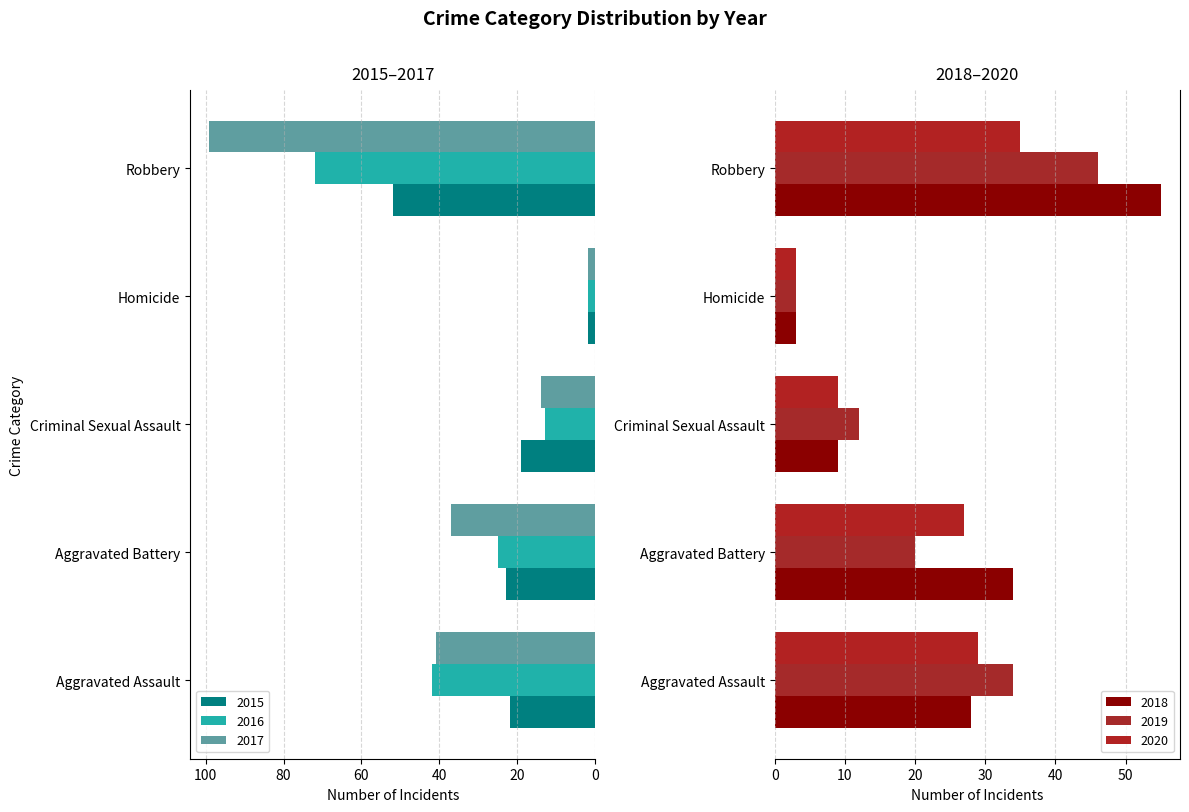

Which has a higher value, Aggravated Assault or Criminal Sexual Assault?

Aggravated Assault